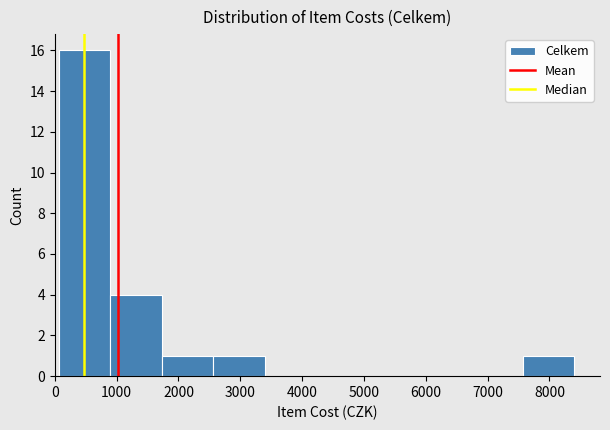

Over which range of the x-axis is the bar tallest?

100 to 900